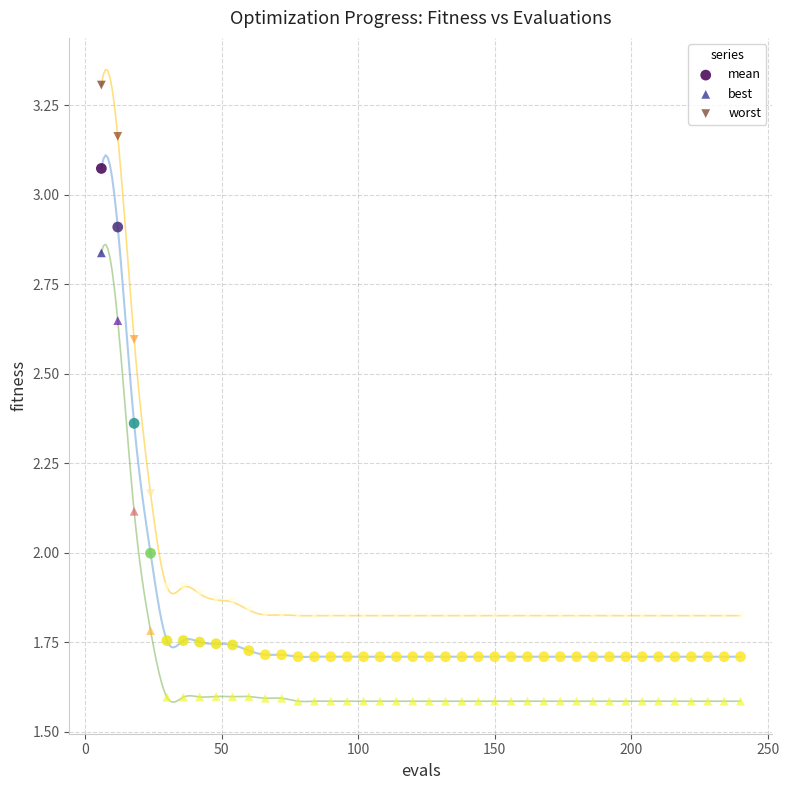

Which series contains the lowest Y value?

best